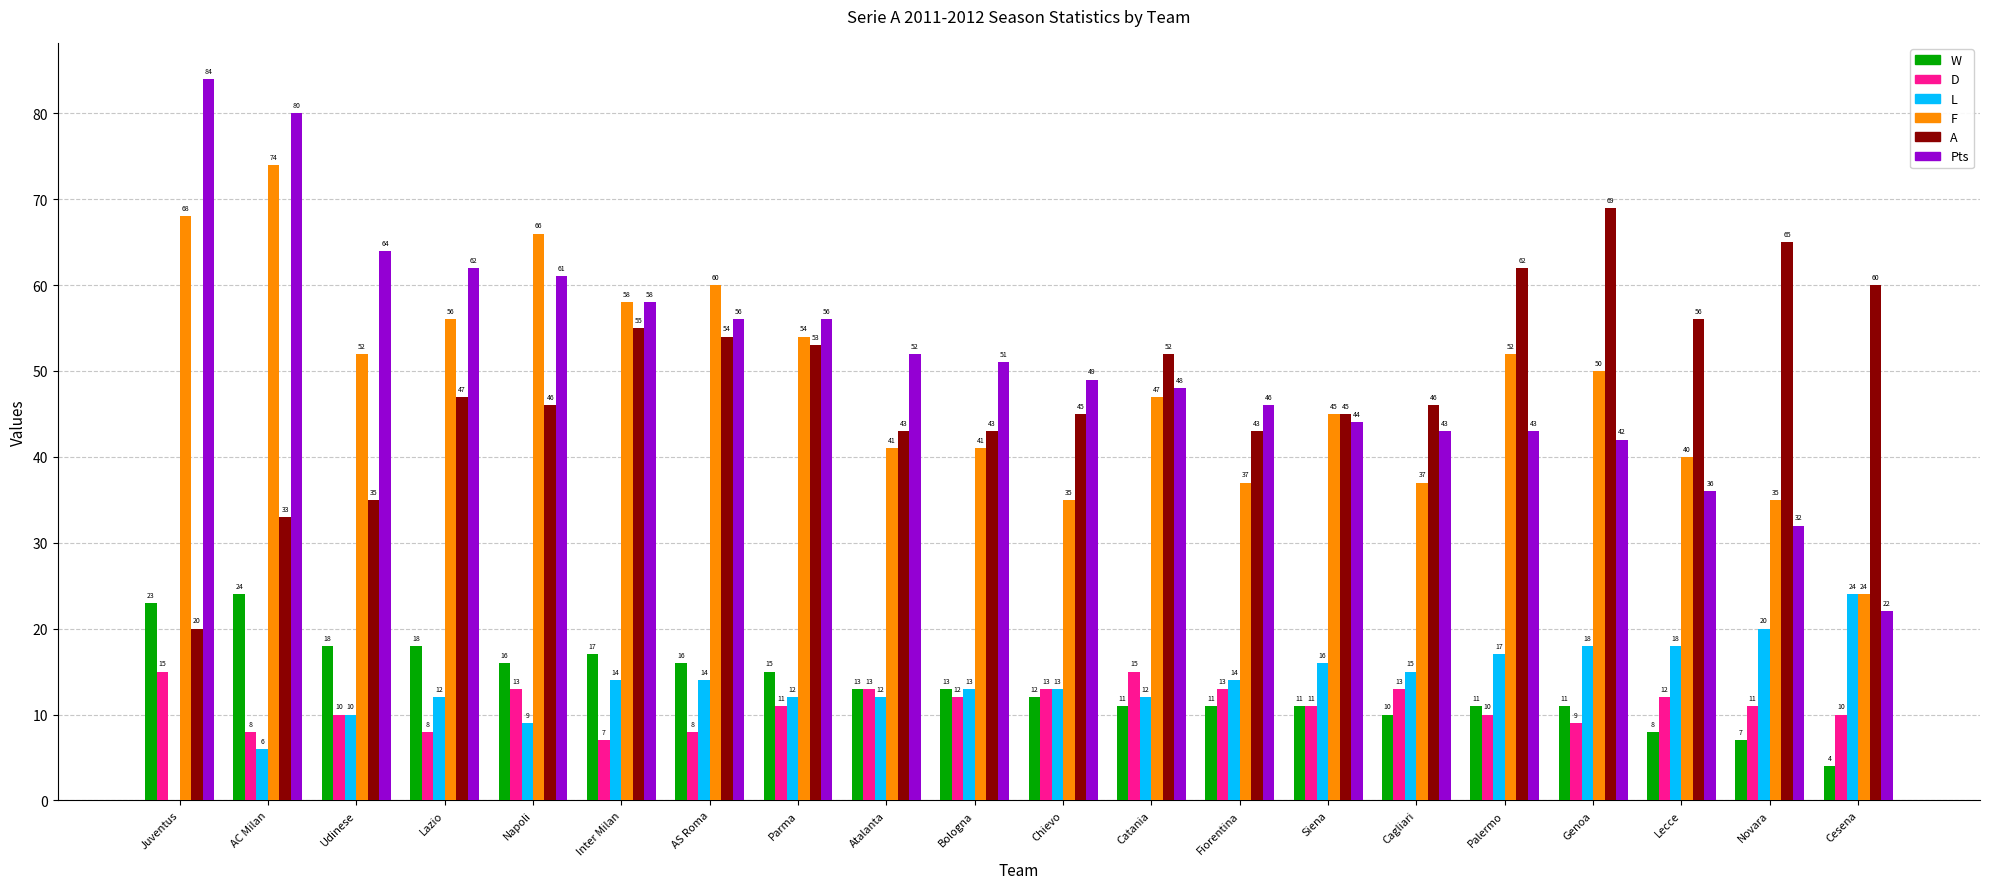

Which label corresponds to the largest value in the chart?

Juventus